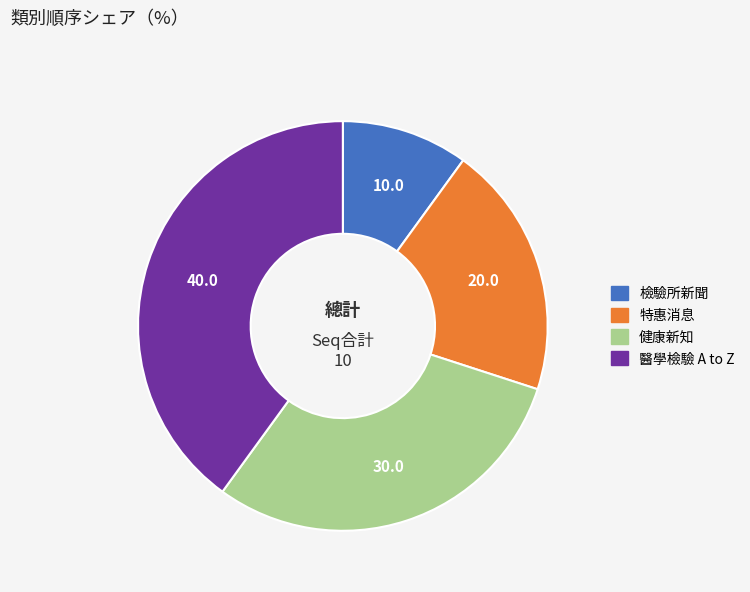

How many slices are in this pie chart?

4